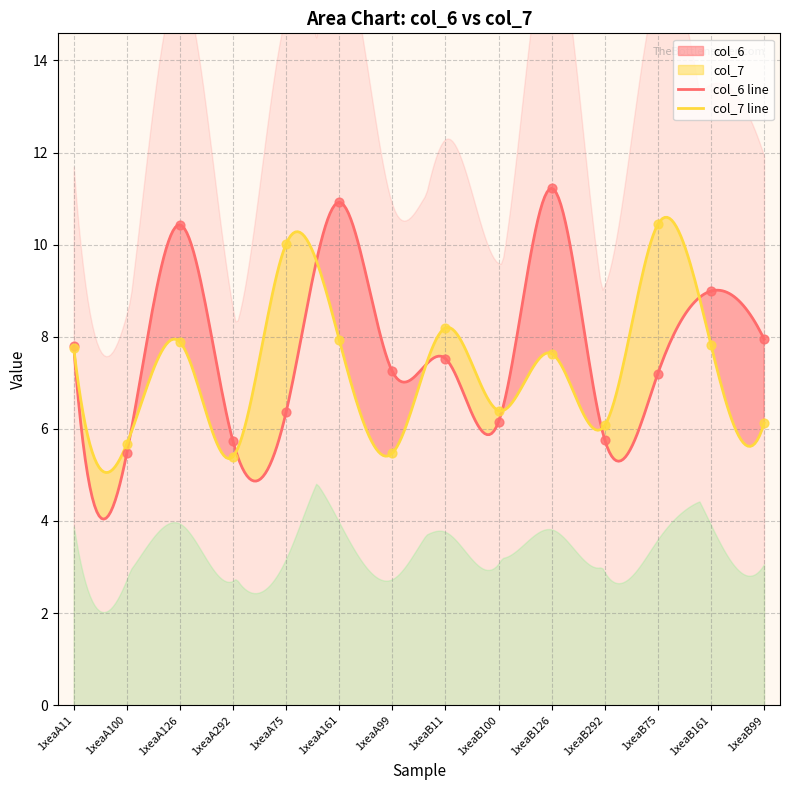

What are all the series names shown in the legend?

col_6, col_7